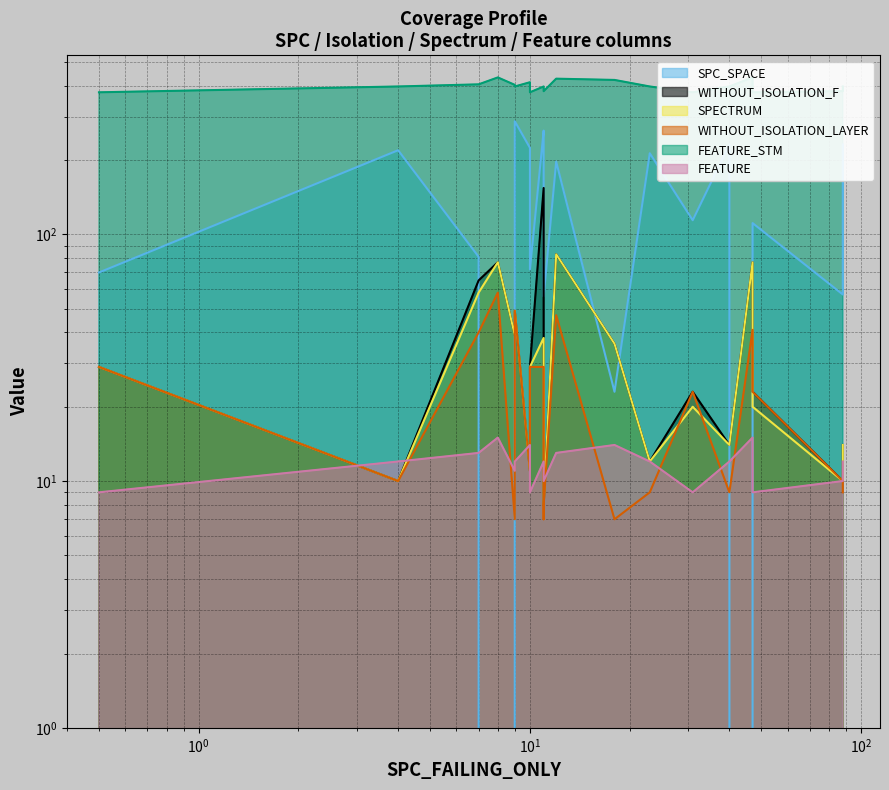

Does the chart have visible grid lines?

Yes